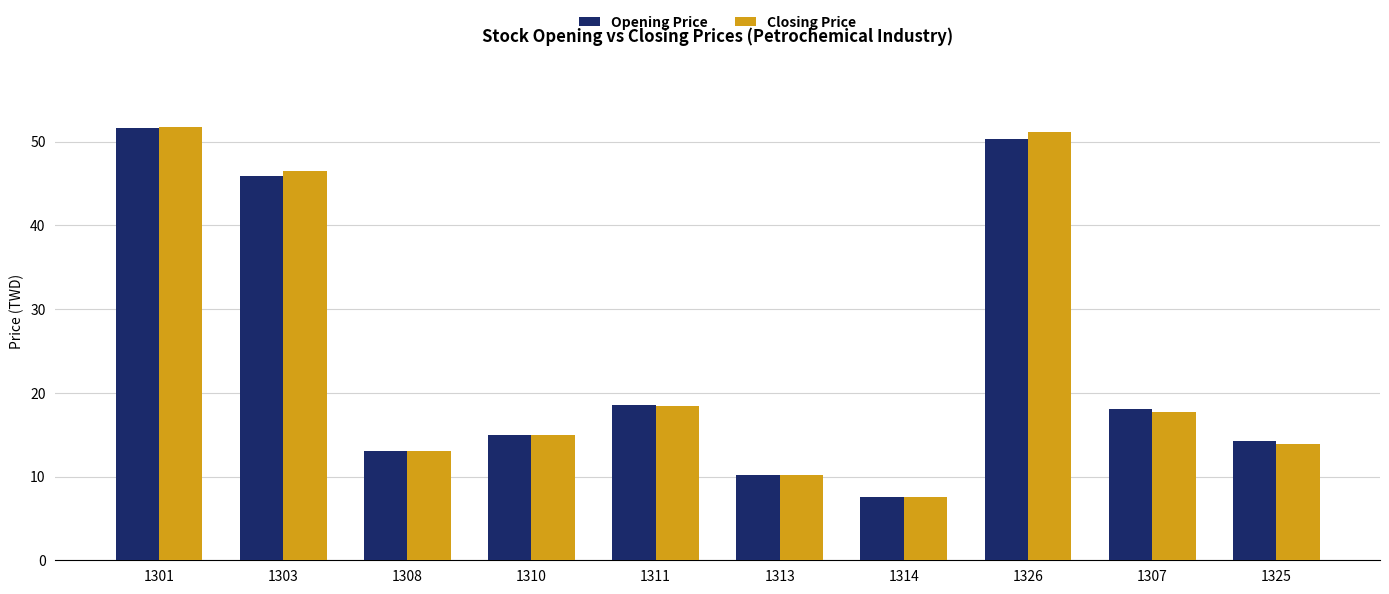

Is it true that Opening Price equals 7.8 at 1307?

False